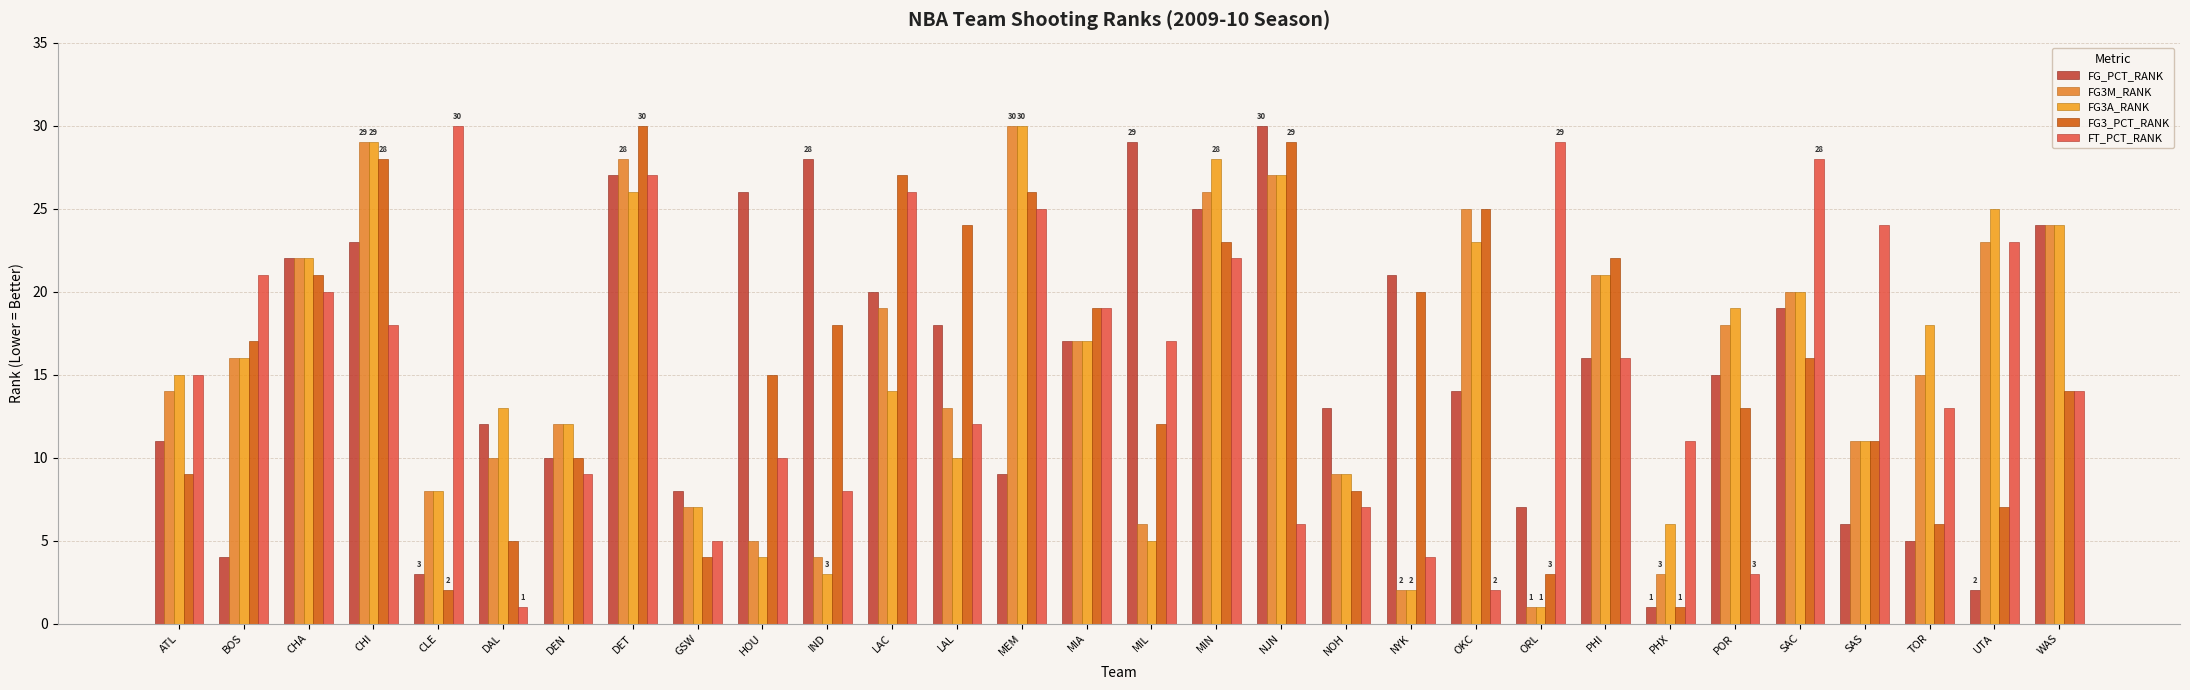

At which label does FG3_PCT_RANK reach its minimum?

PHX